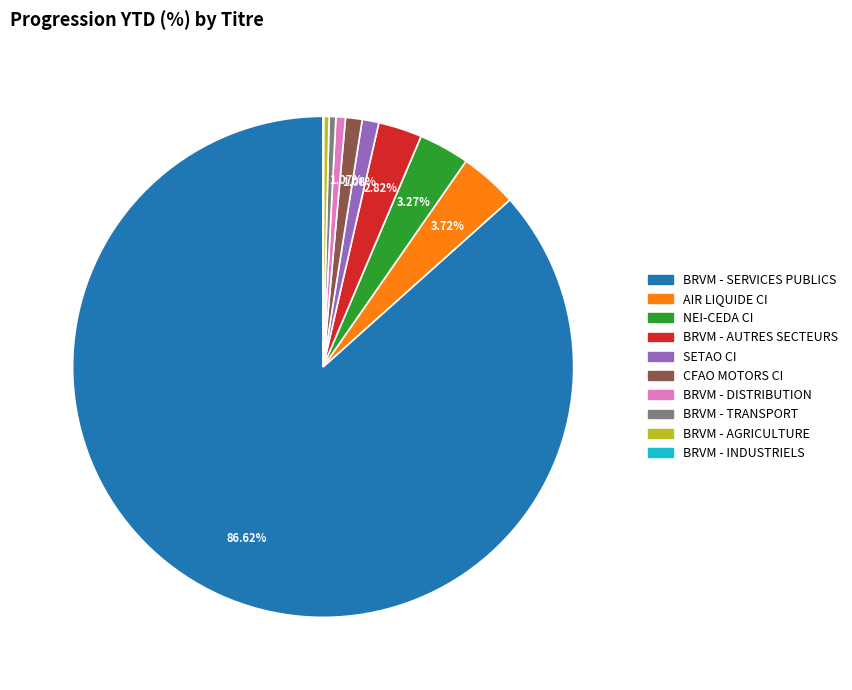

Which slice is the largest?

BRVM - SERVICES PUBLICS